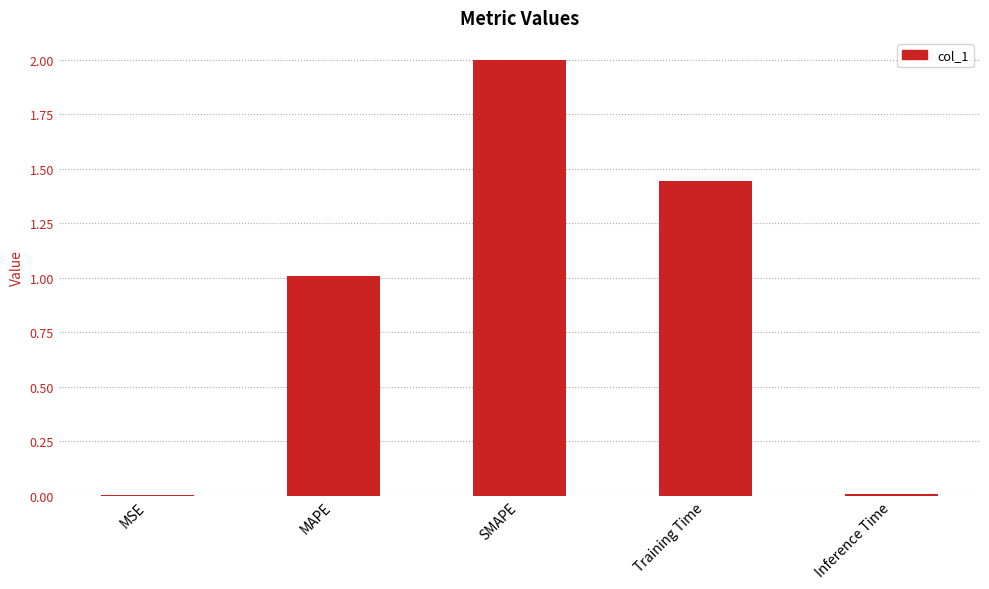

What is the sum of all values?

4.5